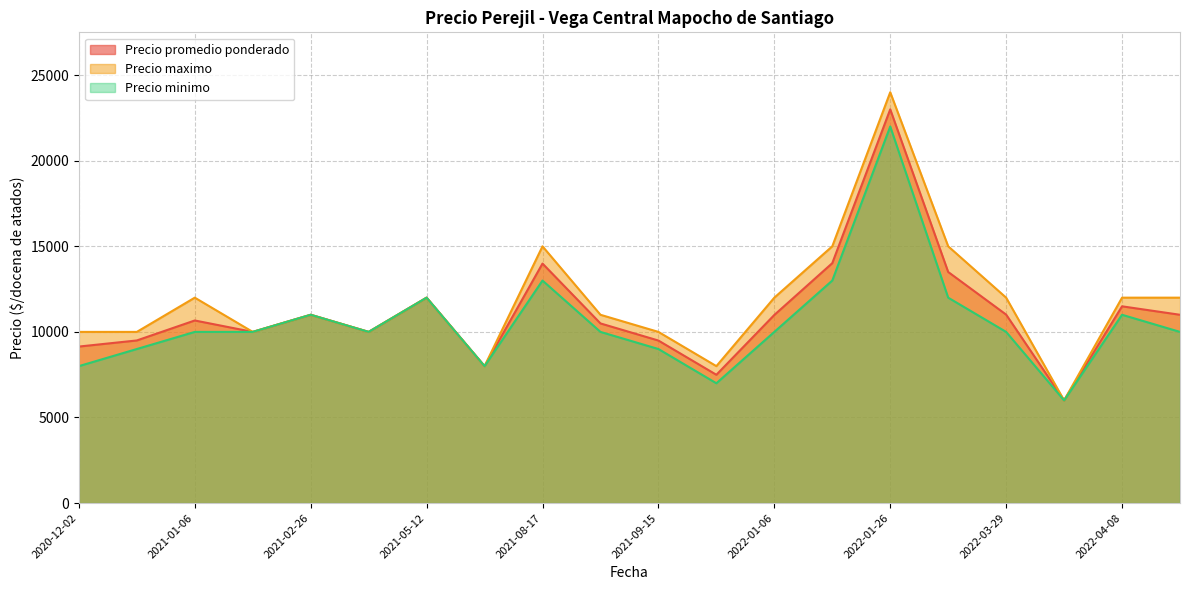

What is the total value across all series at 2022-03-29?

33010